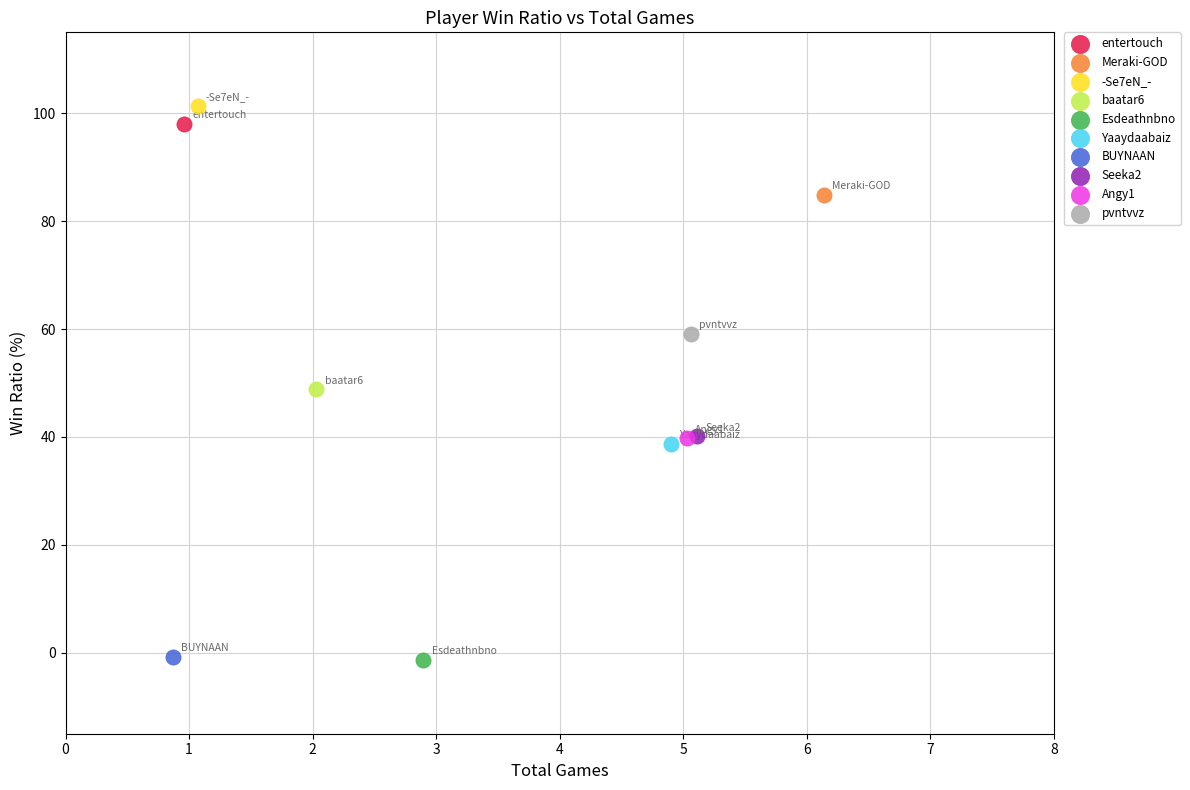

What are all the series names shown in the legend?

entertouch, Meraki-GOD, -Se7eN_-, baatar6, Esdeathnbno, Yaaydaabaiz, BUYNAAN, Seeka2, Angy1, pvntvvz